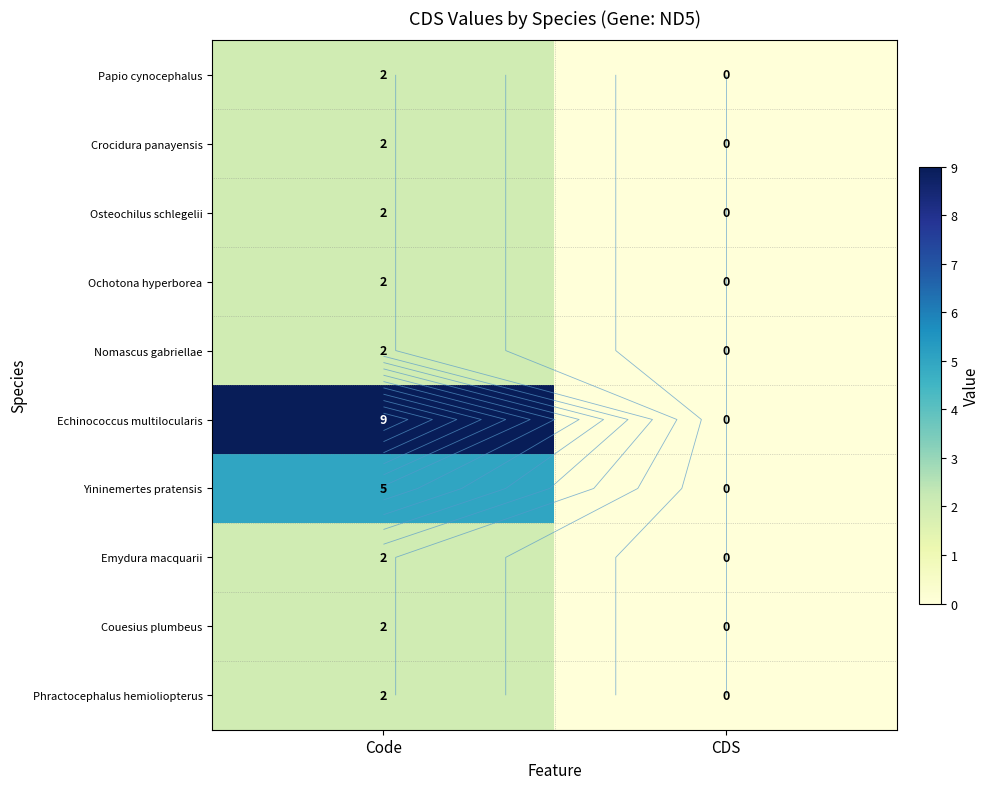

At how many categories does at least one series exceed 5?

1